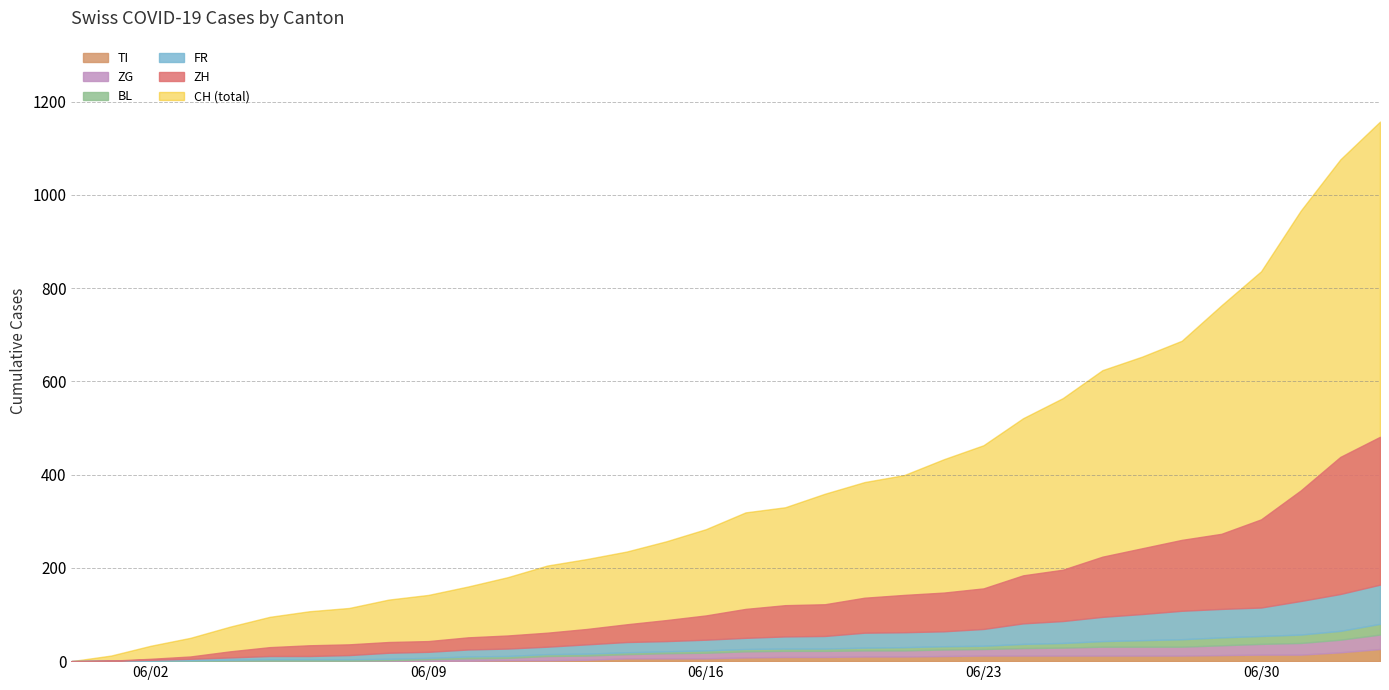

Reading left to right, extract all data points from this chart.

CH: 2020-05-31=0	2020-06-01=12	2020-06-02=33	2020-06-03=50	2020-06-04=74	2020-06-05=95	2020-06-06=107	2020-06-07=114	2020-06-08=132	2020-06-09=142	2020-06-10=160	2020-06-11=180	2020-06-12=205	2020-06-13=219	2020-06-14=235	2020-06-15=257	2020-06-16=283	2020-06-17=319	2020-06-18=330	2020-06-19=359	2020-06-20=384	2020-06-21=399	2020-06-22=433	2020-06-23=463	2020-06-24=521	2020-06-25=564	2020-06-26=624	2020-06-27=653	2020-06-28=687	2020-06-29=763	2020-06-30=836	2020-07-01=966	2020-07-02=1076	2020-07-03=1157
ZH: 2020-05-31=0	2020-06-01=0	2020-06-02=2	2020-06-03=5	2020-06-04=13	2020-06-05=19	2020-06-06=23	2020-06-07=23	2020-06-08=23	2020-06-09=23	2020-06-10=26	2020-06-11=28	2020-06-12=30	2020-06-13=33	2020-06-14=38	2020-06-15=45	2020-06-16=52	2020-06-17=62	2020-06-18=67	2020-06-19=68	2020-06-20=75	2020-06-21=80	2020-06-22=83	2020-06-23=87	2020-06-24=103	2020-06-25=110	2020-06-26=129	2020-06-27=141	2020-06-28=152	2020-06-29=161	2020-06-30=189	2020-07-01=237	2020-07-02=294	2020-07-03=317
FR: 2020-05-31=0	2020-06-01=0	2020-06-02=2	2020-06-03=3	2020-06-04=5	2020-06-05=7	2020-06-06=7	2020-06-07=9	2020-06-08=13	2020-06-09=13	2020-06-10=15	2020-06-11=16	2020-06-12=16	2020-06-13=20	2020-06-14=22	2020-06-15=22	2020-06-16=23	2020-06-17=24	2020-06-18=26	2020-06-19=27	2020-06-20=32	2020-06-21=32	2020-06-22=32	2020-06-23=36	2020-06-24=44	2020-06-25=47	2020-06-26=52	2020-06-27=56	2020-06-28=61	2020-06-29=61	2020-06-30=61	2020-07-01=72	2020-07-02=79	2020-07-03=84
BL: 2020-05-31=0	2020-06-01=1	2020-06-02=1	2020-06-03=2	2020-06-04=2	2020-06-05=3	2020-06-06=3	2020-06-07=3	2020-06-08=3	2020-06-09=3	2020-06-10=4	2020-06-11=4	2020-06-12=4	2020-06-13=4	2020-06-14=4	2020-06-15=4	2020-06-16=5	2020-06-17=5	2020-06-18=5	2020-06-19=5	2020-06-20=6	2020-06-21=7	2020-06-22=7	2020-06-23=7	2020-06-24=9	2020-06-25=10	2020-06-26=12	2020-06-27=14	2020-06-28=16	2020-06-29=17	2020-06-30=17	2020-07-01=18	2020-07-02=19	2020-07-03=23
ZG: 2020-05-31=0	2020-06-01=0	2020-06-02=0	2020-06-03=0	2020-06-04=0	2020-06-05=0	2020-06-06=0	2020-06-07=0	2020-06-08=1	2020-06-09=3	2020-06-10=5	2020-06-11=5	2020-06-12=9	2020-06-13=9	2020-06-14=9	2020-06-15=11	2020-06-16=12	2020-06-17=13	2020-06-18=13	2020-06-19=13	2020-06-20=13	2020-06-21=13	2020-06-22=14	2020-06-23=14	2020-06-24=16	2020-06-25=17	2020-06-26=19	2020-06-27=19	2020-06-28=19	2020-06-29=21	2020-06-30=23	2020-07-01=25	2020-07-02=27	2020-07-03=31
TI: 2020-05-31=0	2020-06-01=0	2020-06-02=0	2020-06-03=0	2020-06-04=1	2020-06-05=1	2020-06-06=1	2020-06-07=1	2020-06-08=1	2020-06-09=1	2020-06-10=1	2020-06-11=2	2020-06-12=2	2020-06-13=3	2020-06-14=6	2020-06-15=6	2020-06-16=6	2020-06-17=8	2020-06-18=9	2020-06-19=9	2020-06-20=10	2020-06-21=10	2020-06-22=11	2020-06-23=12	2020-06-24=12	2020-06-25=12	2020-06-26=12	2020-06-27=12	2020-06-28=12	2020-06-29=13	2020-06-30=14	2020-07-01=14	2020-07-02=19	2020-07-03=26